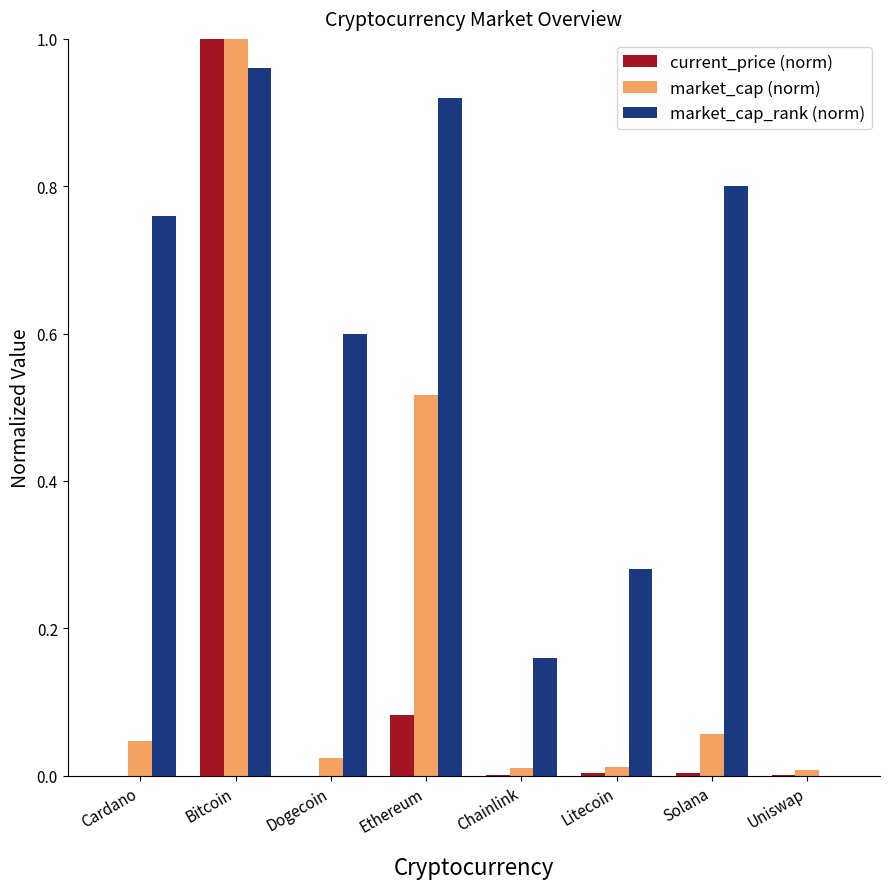

What is the sum of the market_cap_rank (norm) values at Bitcoin and Litecoin?

1.2